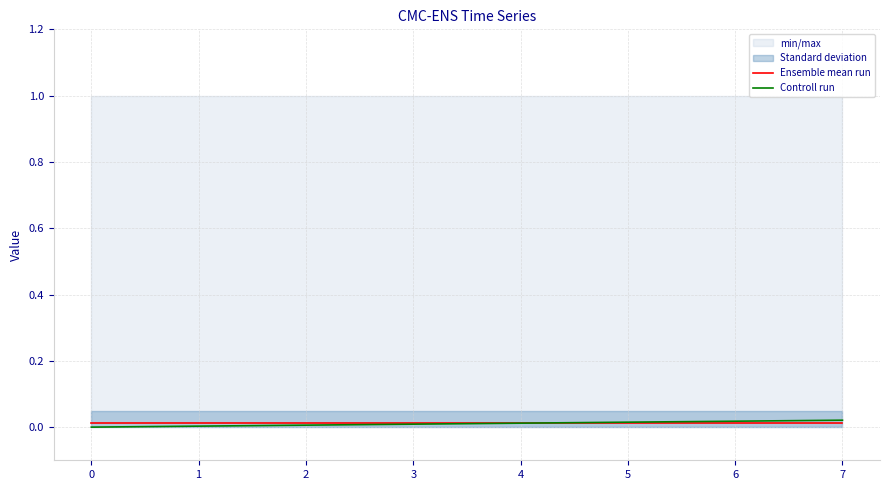

True or false: Ensemble mean run has more than 0 points higher than both neighbors.

False